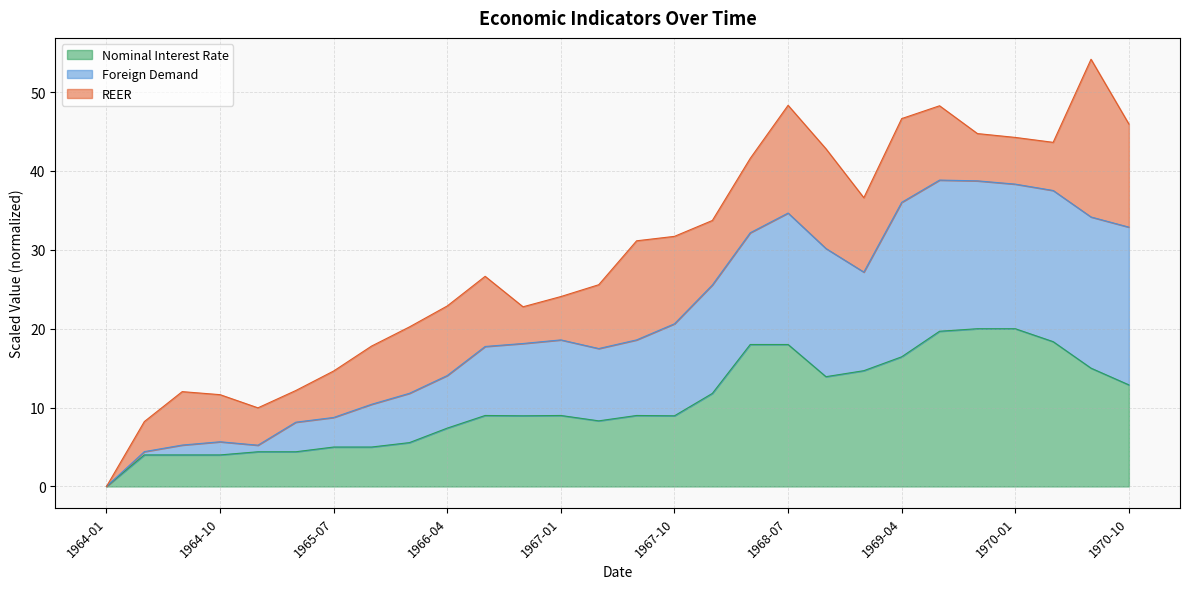

At which category does Foreign Demand reach its first local valley?

1965-01